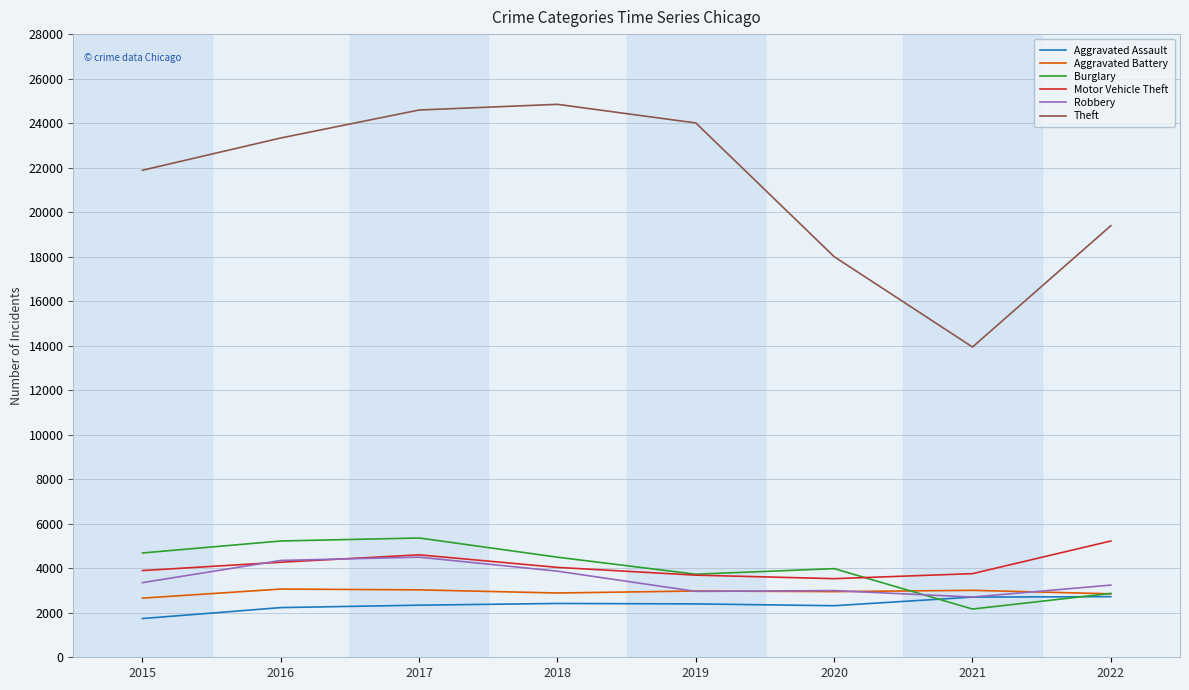

Between 2021 and 2022, which series saw the biggest shift?

Theft